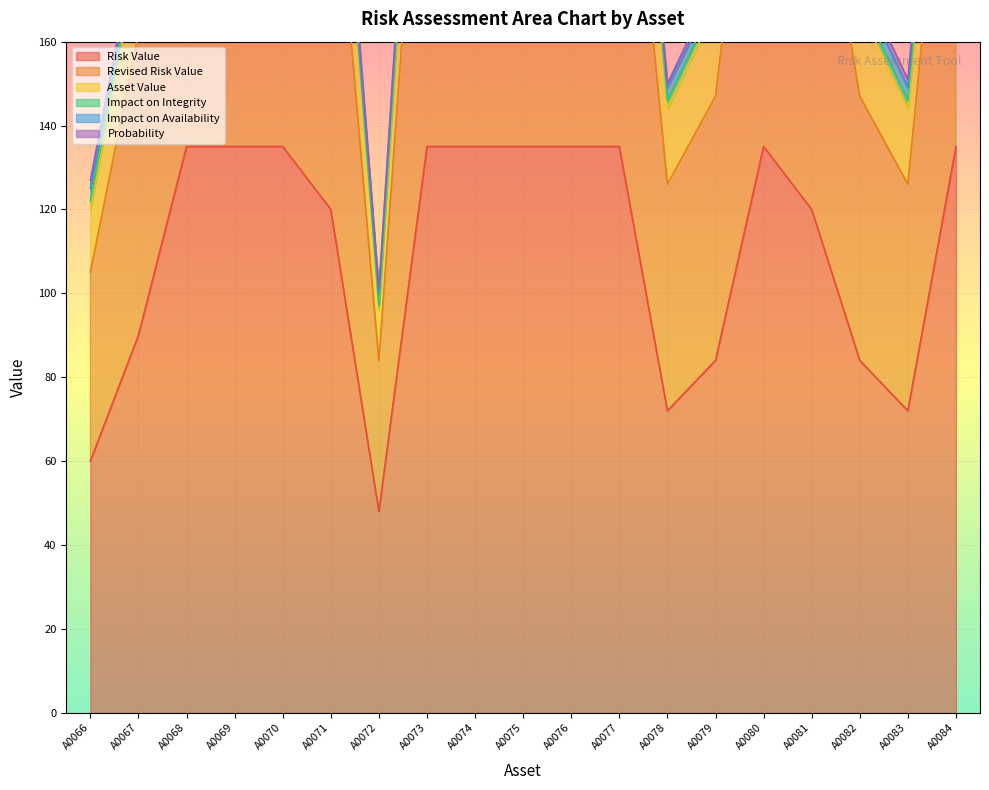

The value of Risk Value at A0074 is 52. True or false?

False